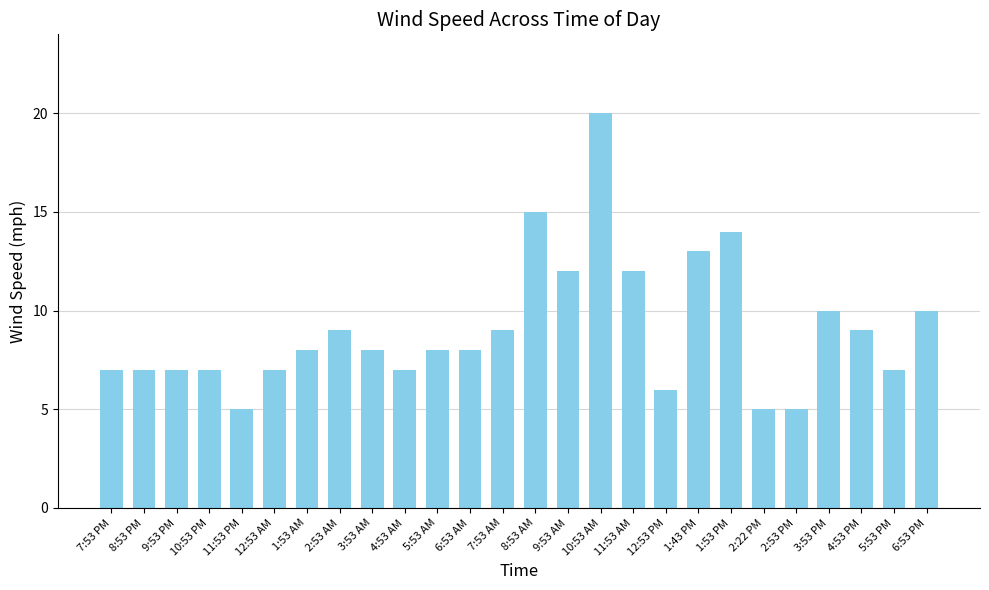

Reading right to left, list all the values displayed in this chart.

10	7	9	10	5	5	14	13	6	12	20	12	15	9	8	8	7	8	9	8	7	5	7	7	7	7